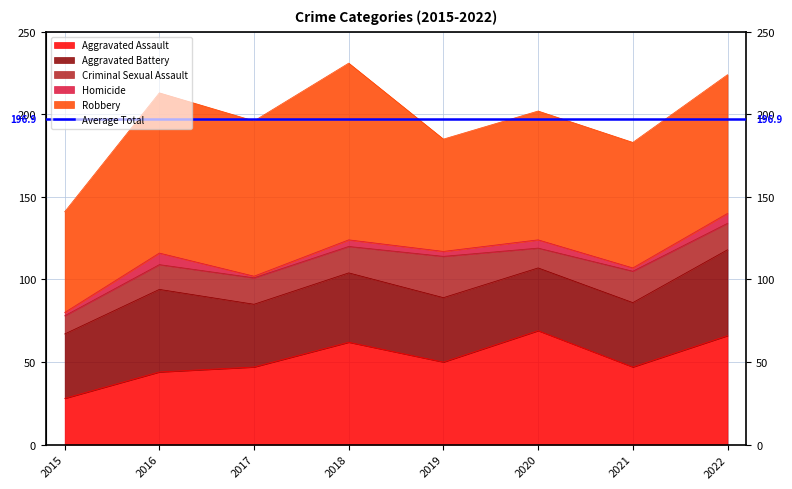

What is the average value of the Aggravated Assault series?

52